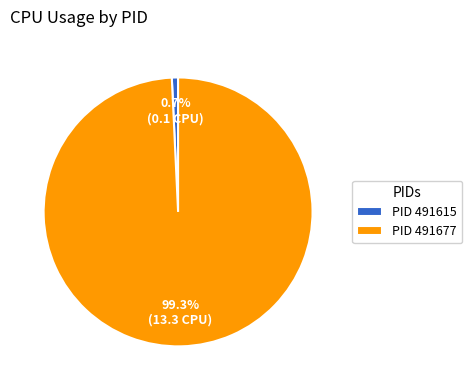

Is there a majority slice in this chart?

Yes